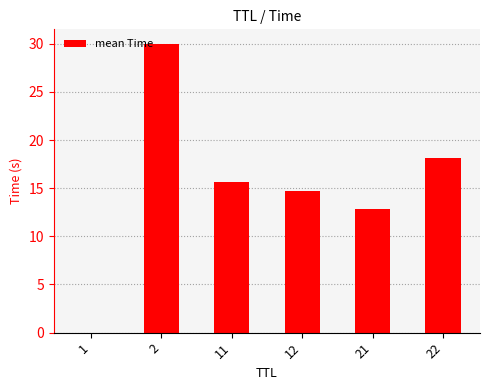

What is the change in value from 2 to 11?

-14.3